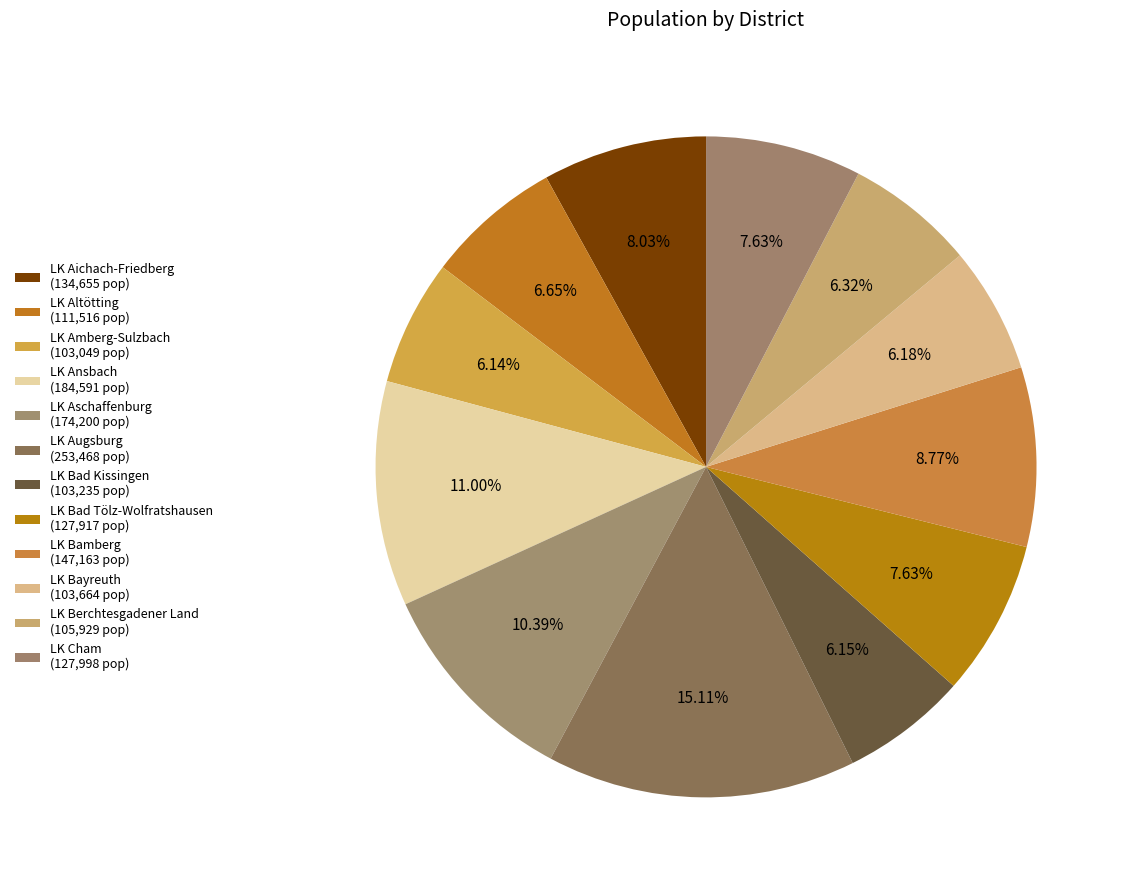

To the nearest percent, what is the difference between the LK Berchtesgadener Land and LK Bad Tölz-Wolfratshausen slice percentages?

1%